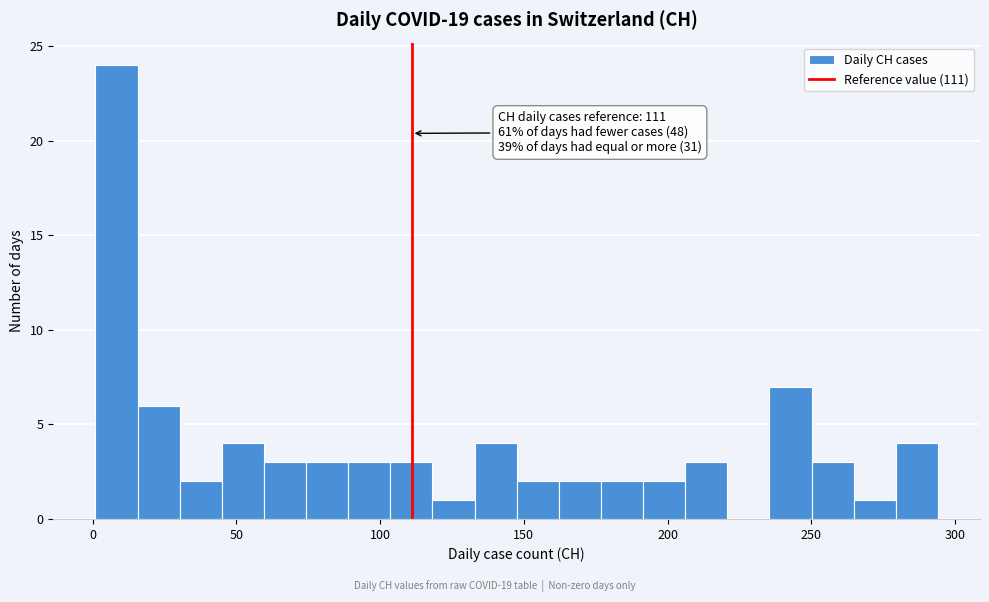

Read against the x-axis, roughly where is the centre of the tallest bar?

10